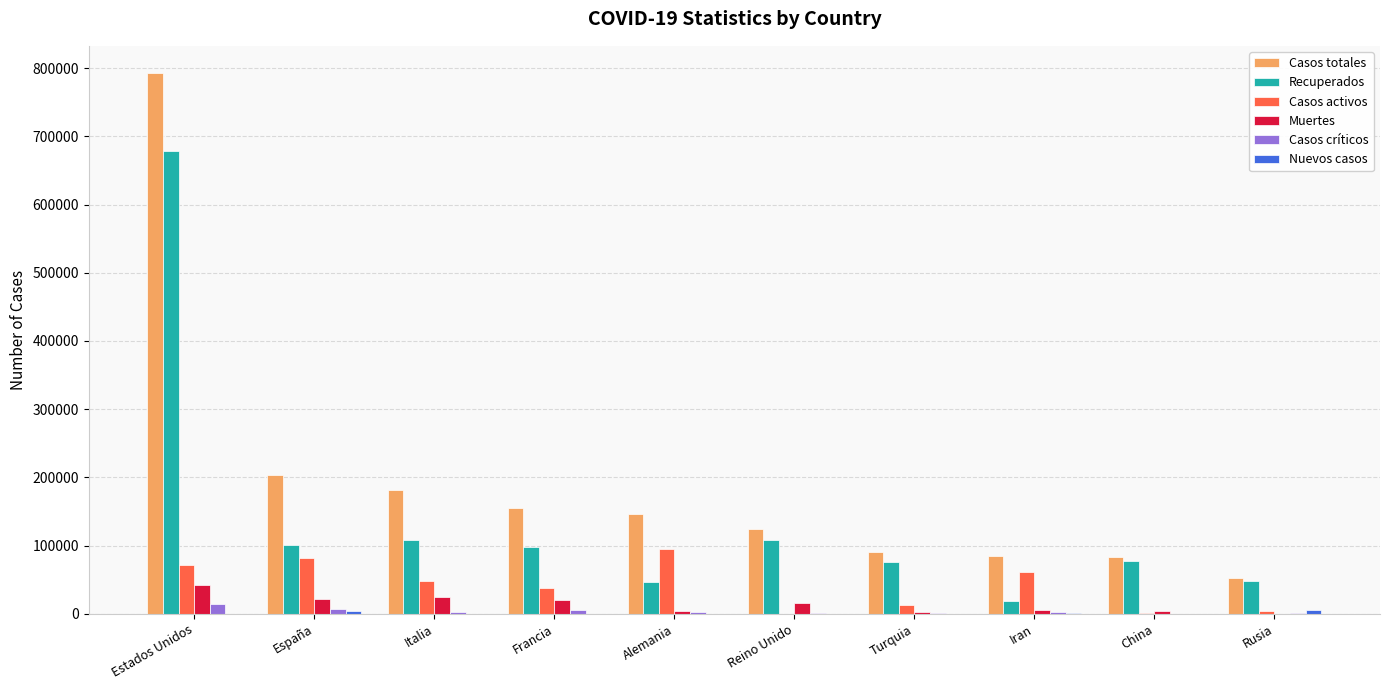

Is the value of Muertes at Iran greater than the value of Recuperados at España?

No